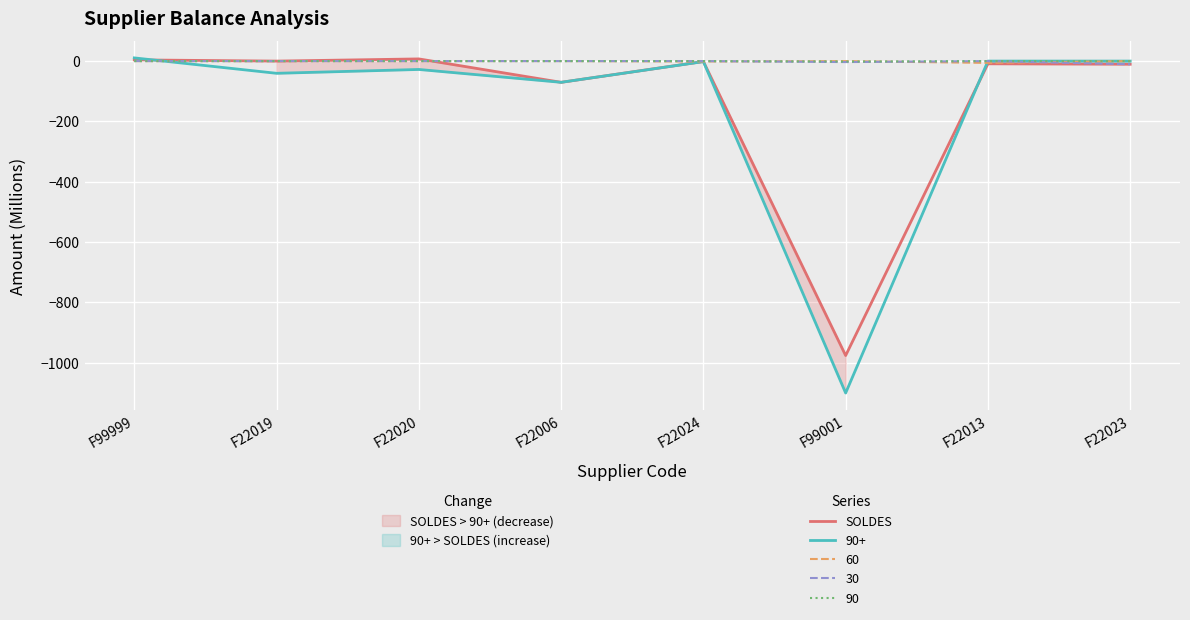

What is the difference between the maximum and minimum values?

983.8